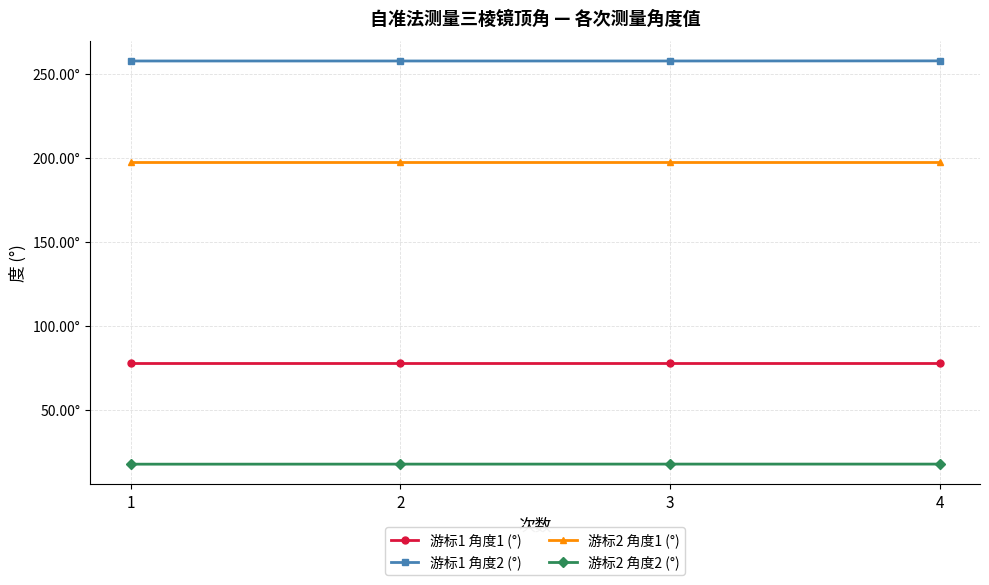

What are all the series names shown in the legend?

游标1 角度1 (°), 游标1 角度2 (°), 游标2 角度1 (°), 游标2 角度2 (°)